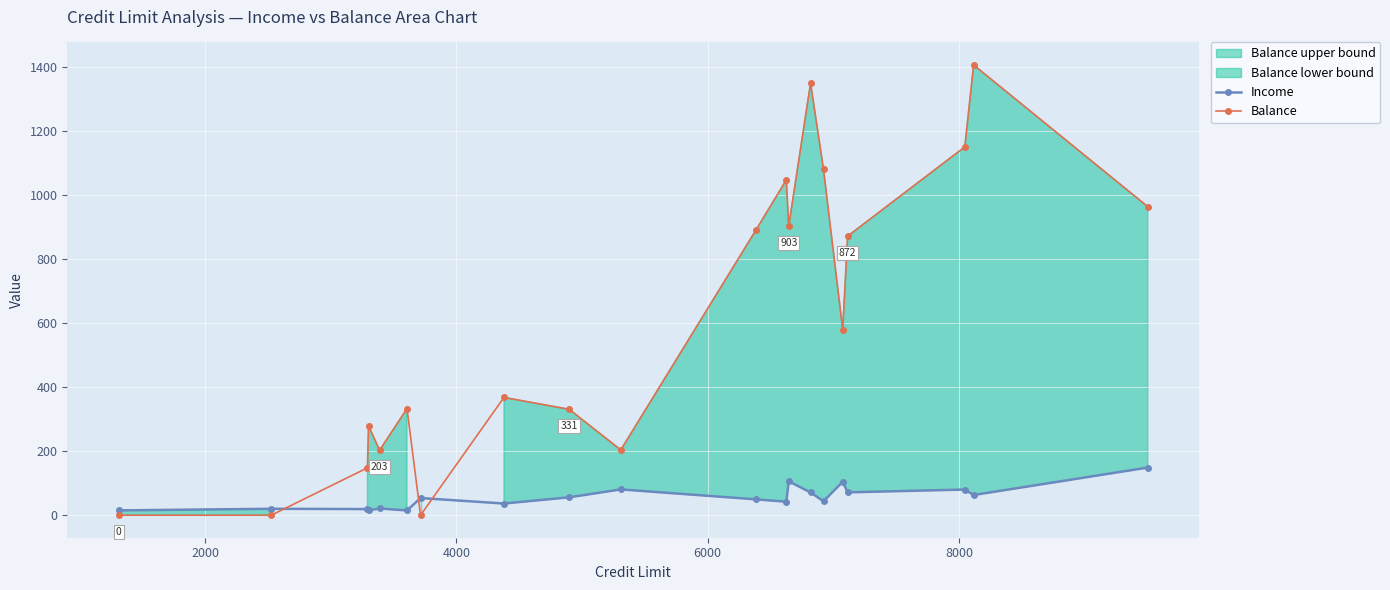

Count the number of categories in the chart.

20